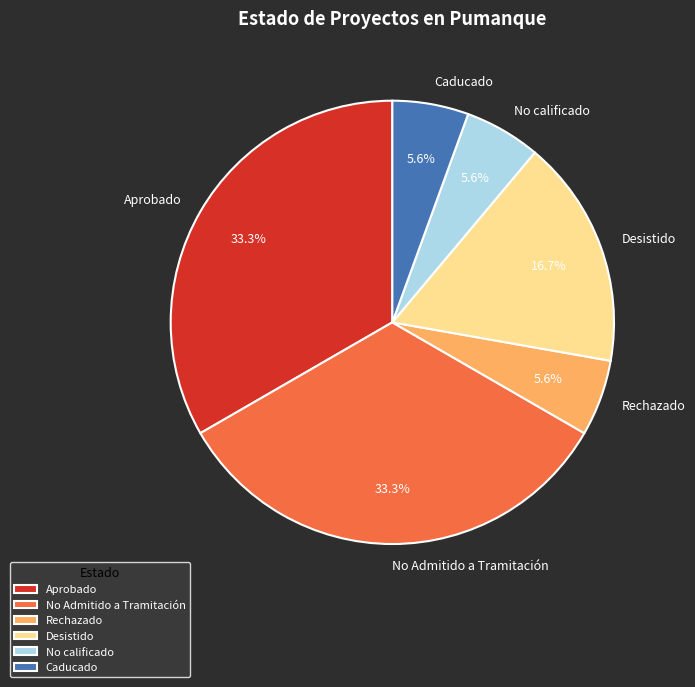

To the nearest percent, what is the difference between the largest and smallest slice percentages?

28%